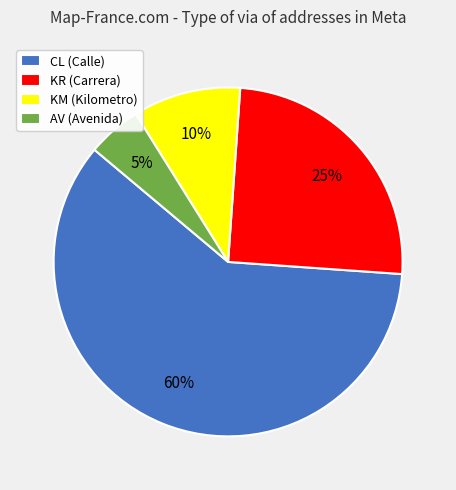

Which has a higher value, KM or CL?

CL